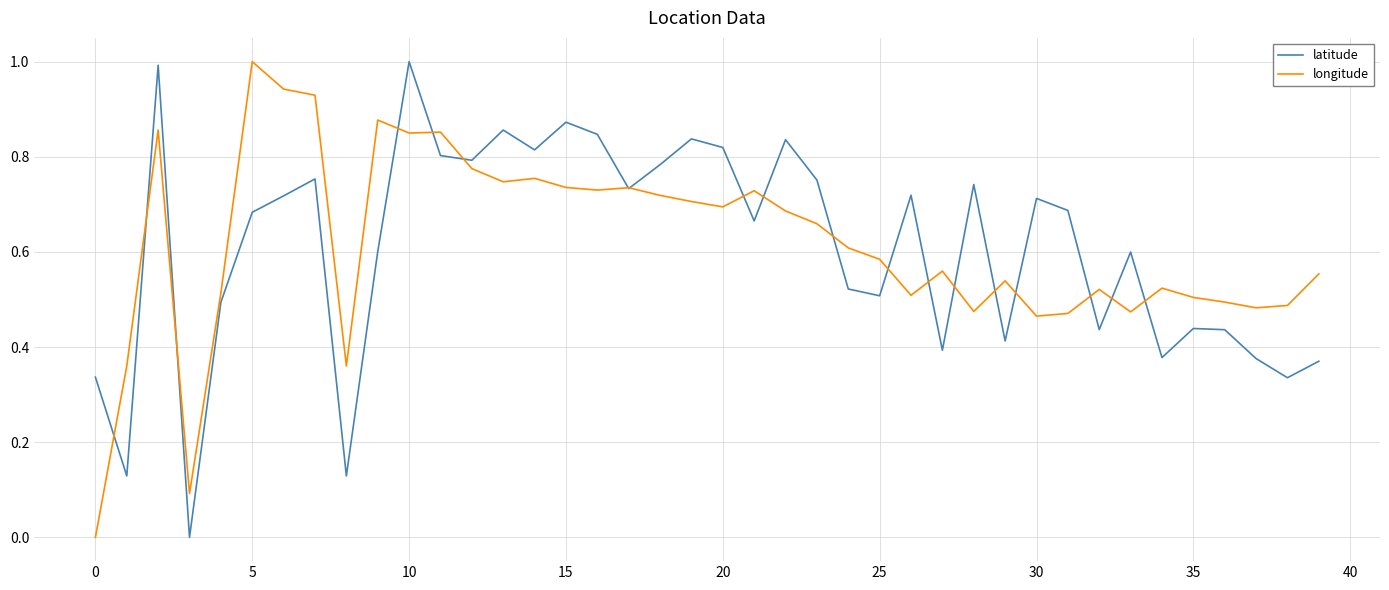

Which series has the largest range (max minus min)?

latitude